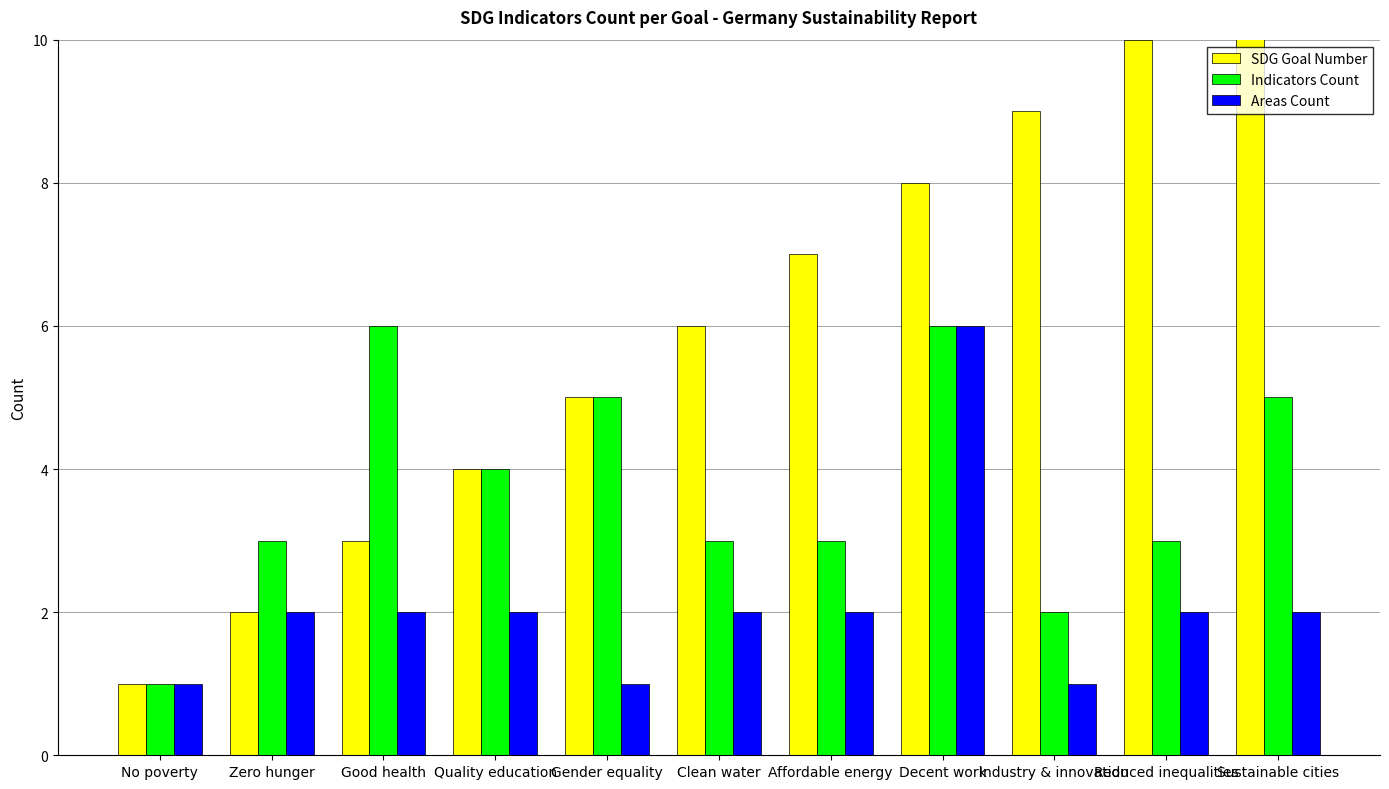

At how many categories does at least one series exceed 5?

7